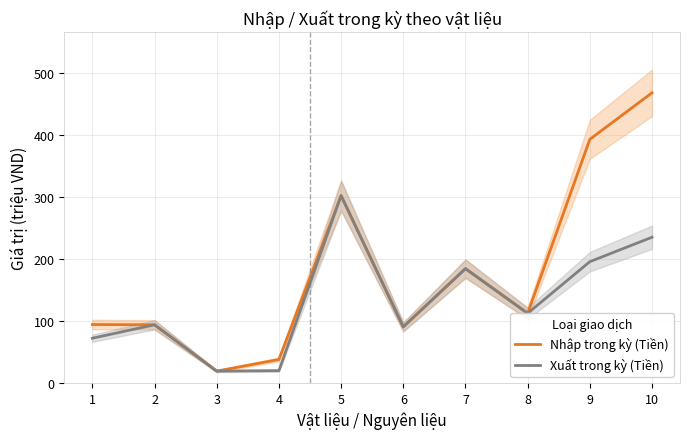

True or false: Xuất trong kỳ (Tiền) and Nhập trong kỳ (Tiền) intersect in this chart.

False